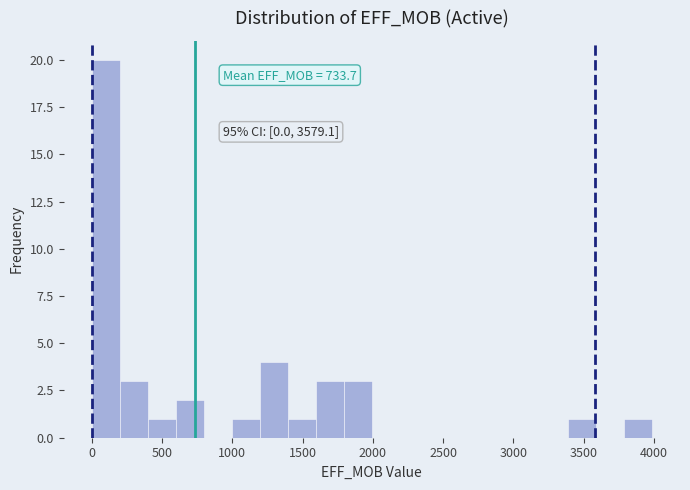

Around what value on the x-axis is the tallest bar? Give the approximate position of its centre, as read against the axis.

100